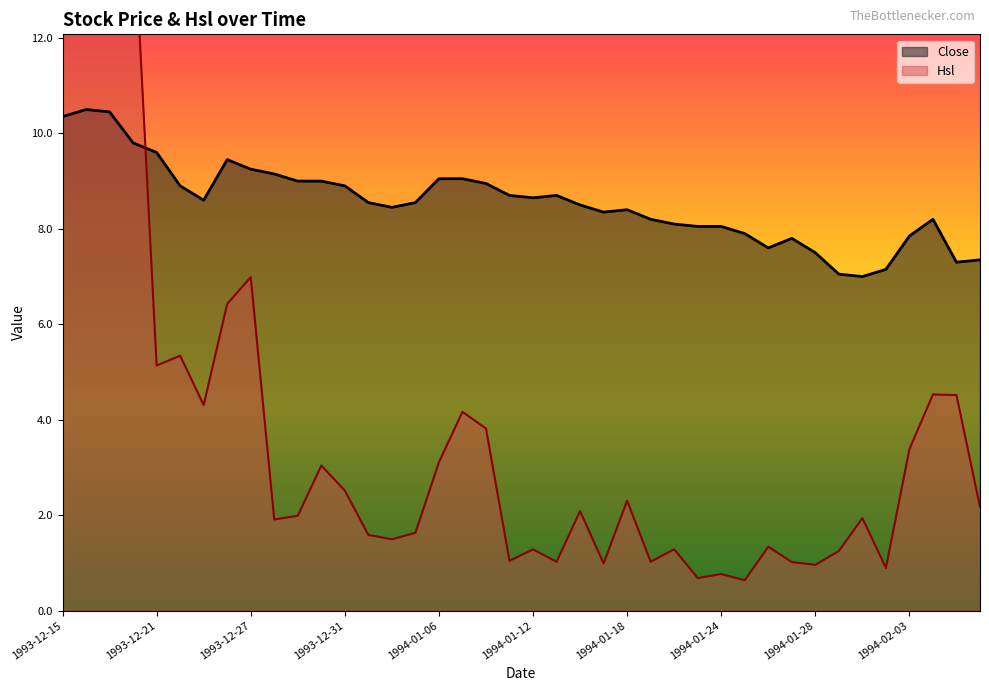

Where do Close and Hsl first cross each other?

1993-12-20 and 1993-12-21